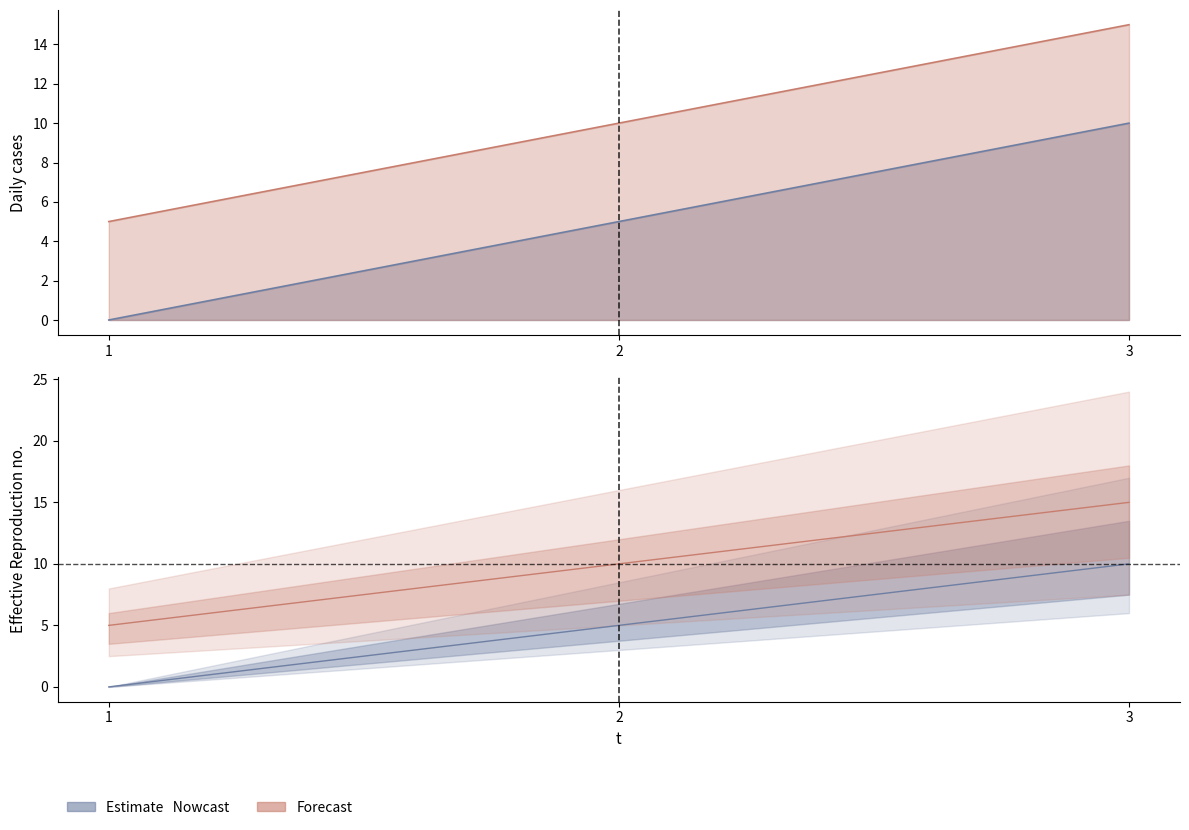

The e series shows 4 at 3. True or false?

False